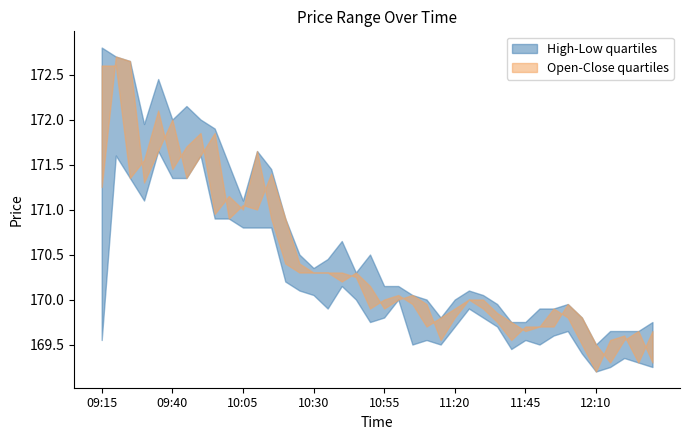

Between 11:30 and 10:40, which is larger?

10:40